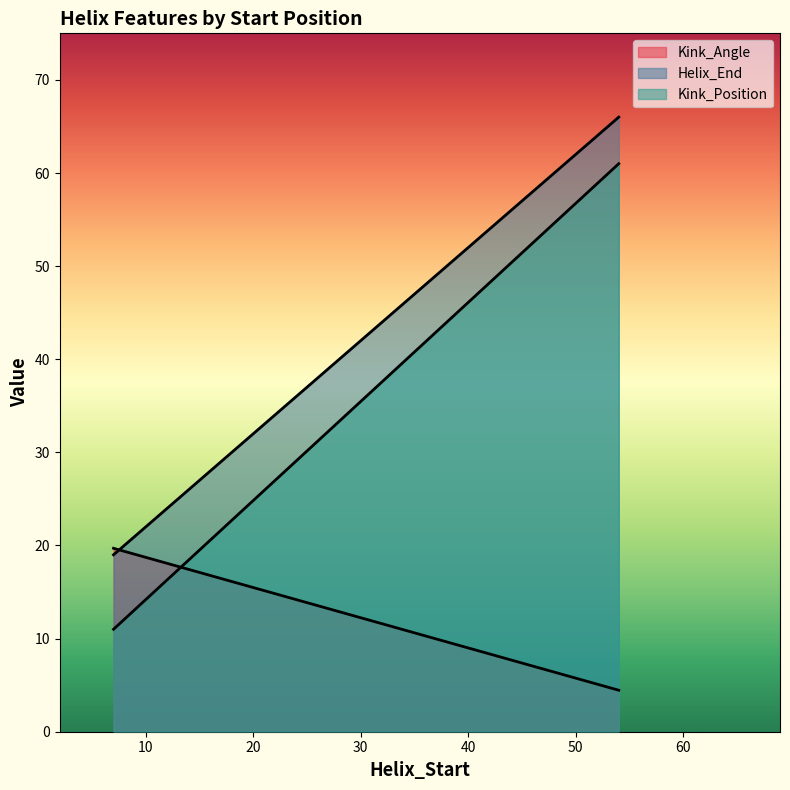

True or false: Kink_Angle has a value of 19.3 at 7.

True